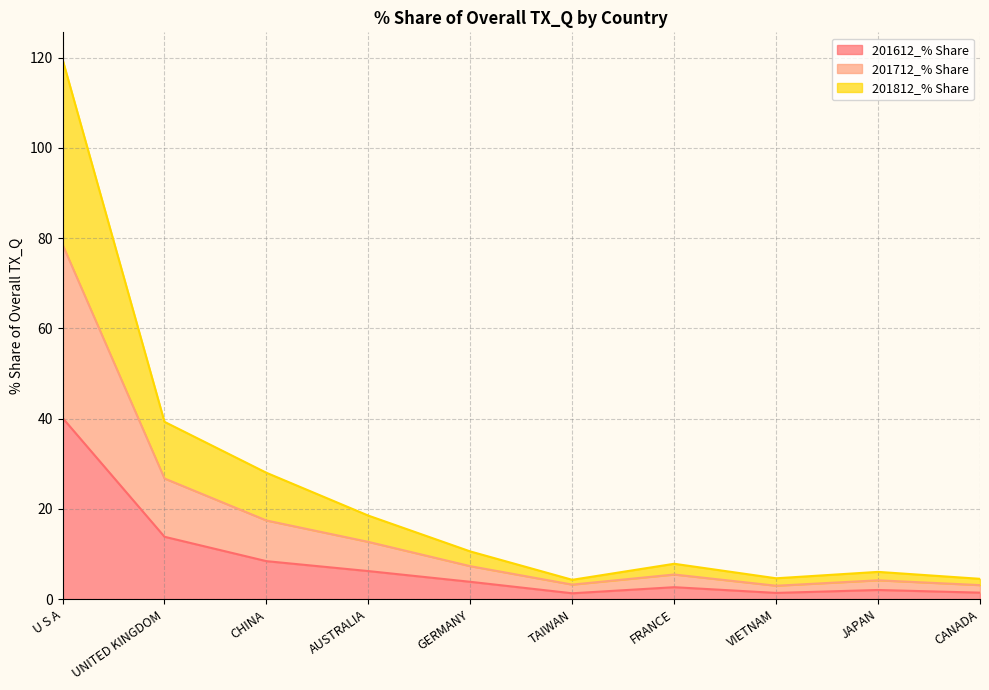

Which category has the highest value in the 201612_% Share series?

U S A